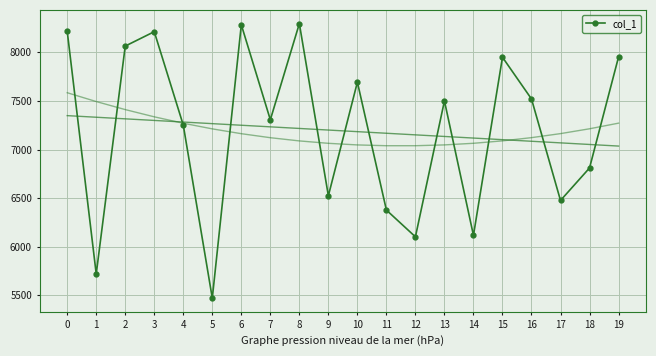

What is the difference between the values at 10 and 4?

442